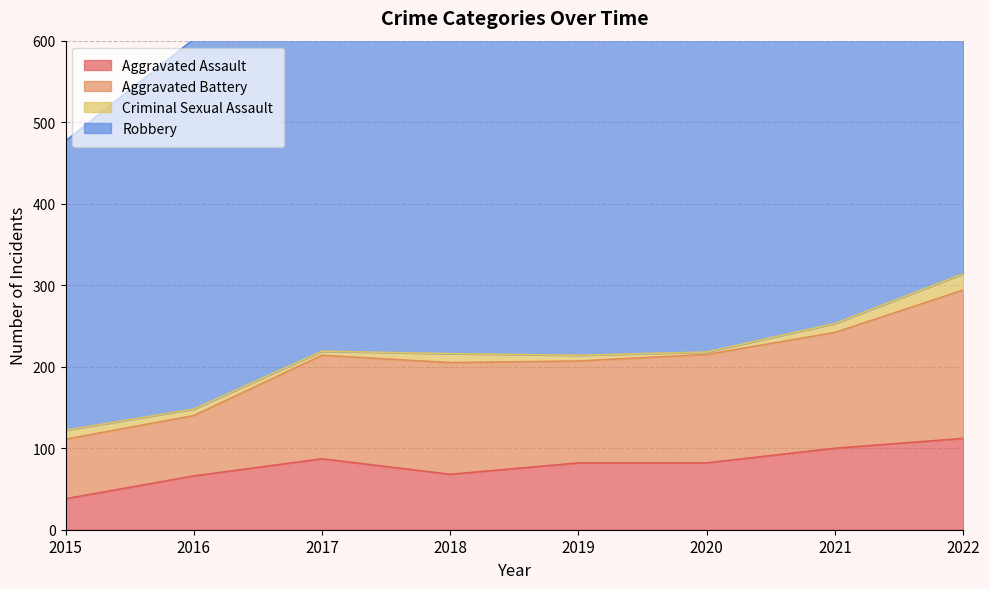

How many values in the Aggravated Assault series exceed 82?

3